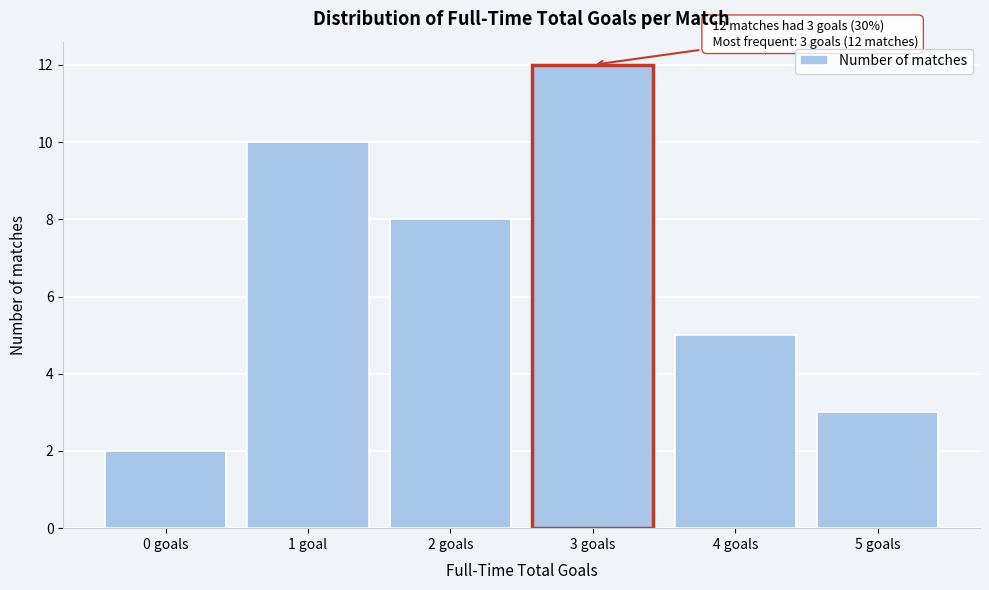

Reading left to right, extract all data points from this chart.

0 goals=2	1 goal=10	2 goals=8	3 goals=12	4 goals=5	5 goals=3